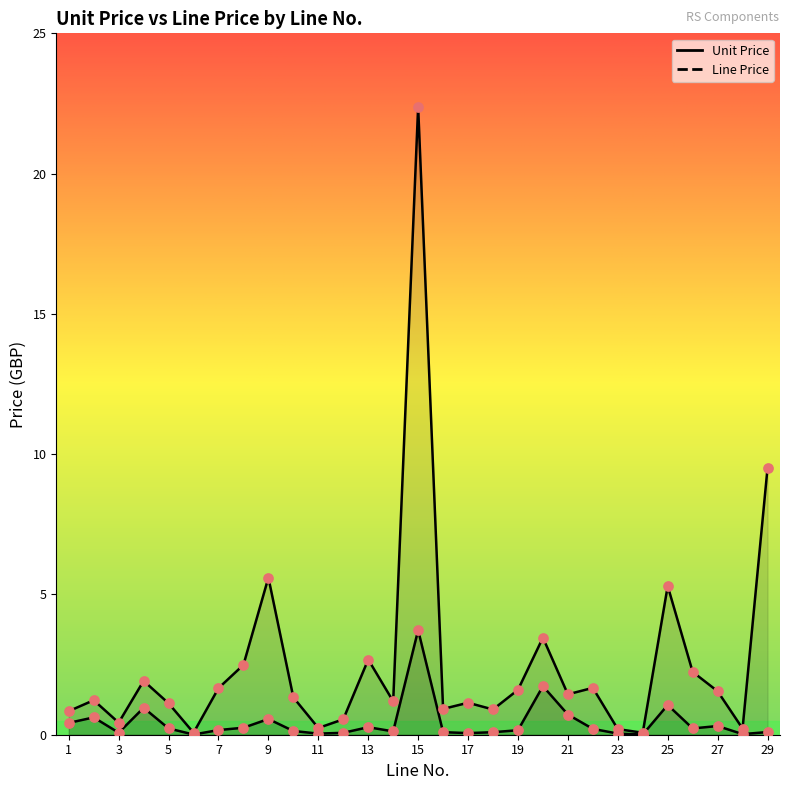

At how many categories does at least one series exceed 9?

2